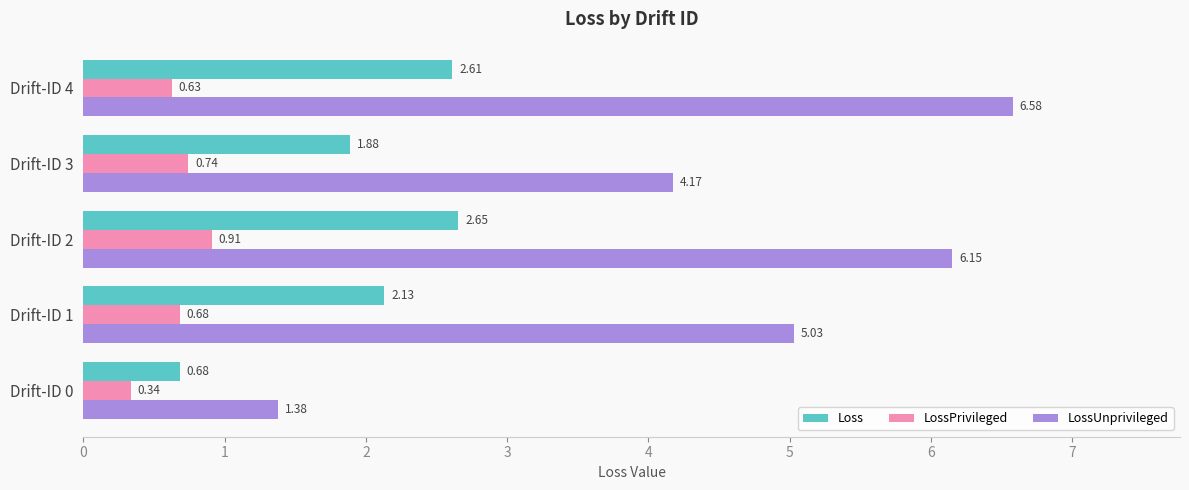

Which series has the largest total across all categories?

LossUnprivileged